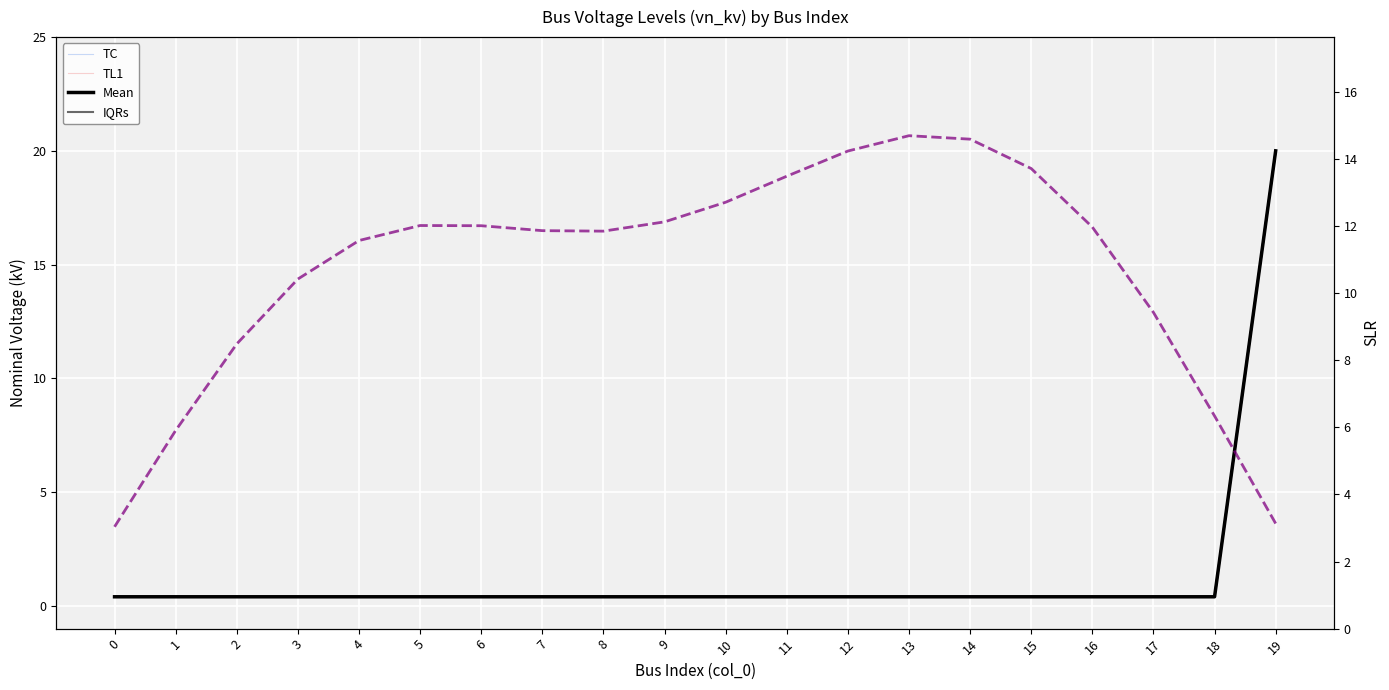

Is this an area chart (filled region under the line)?

No